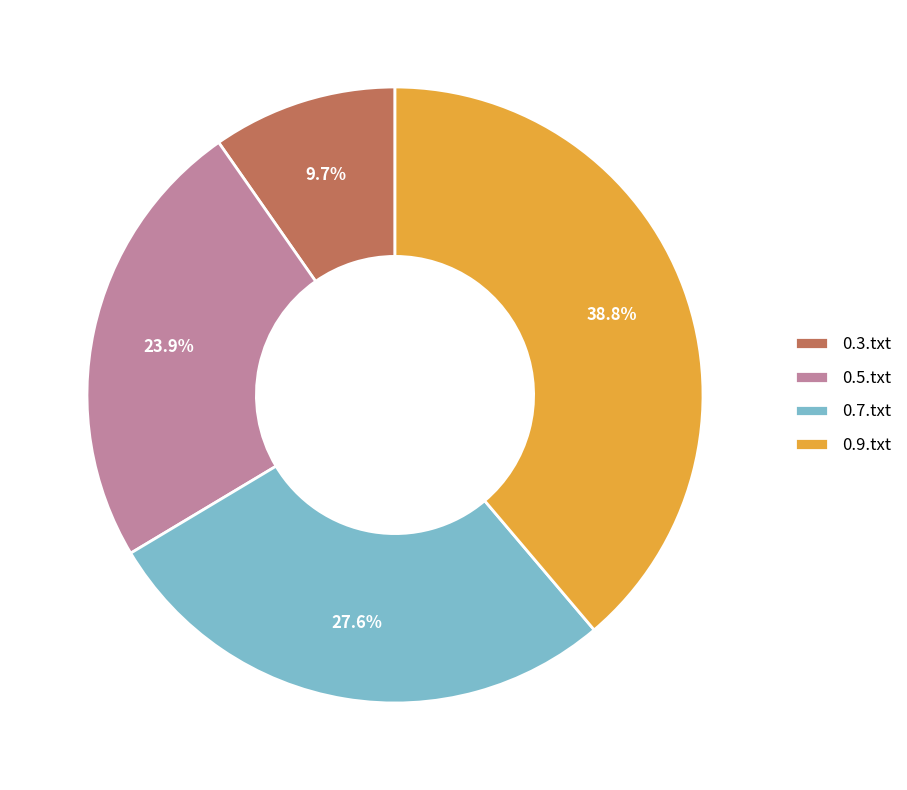

Rank the categories by value from lowest to highest.

0.3.txt, 0.5.txt, 0.7.txt, 0.9.txt